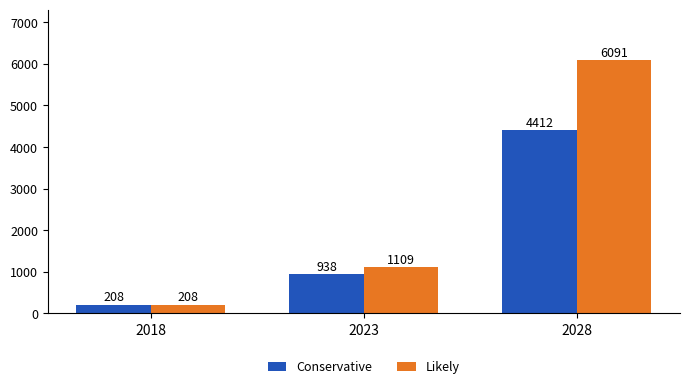

What is the difference between the maximum and second lowest values in the Conservative series?

3474